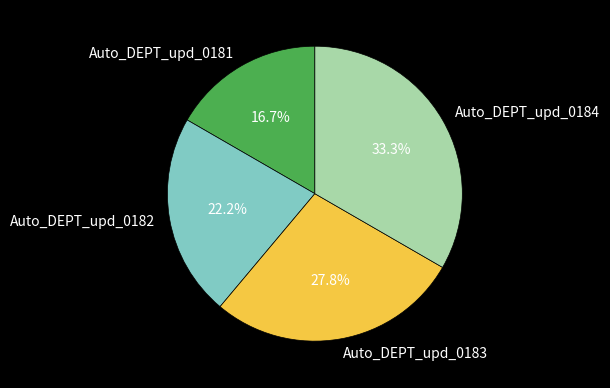

What percentage is the Auto_DEPT_upd_0183 slice, to the nearest percent?

28%